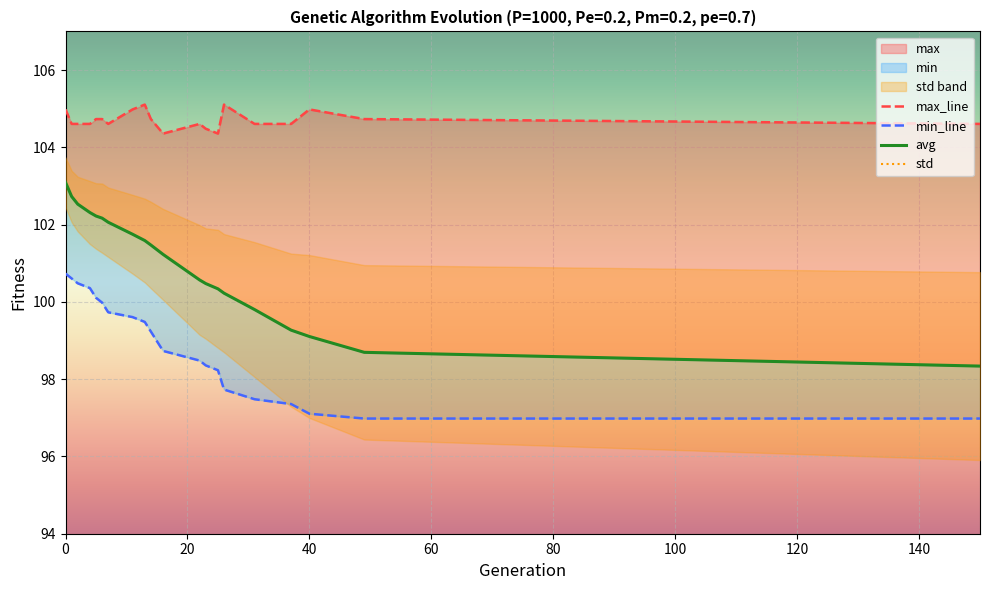

What is the average value of the max_line series?

104.7